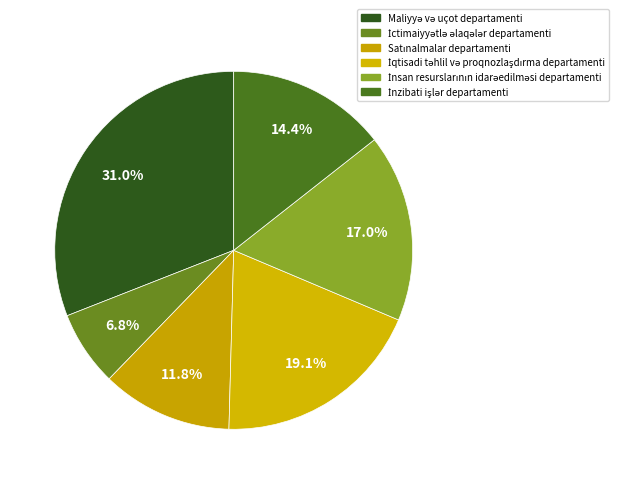

Rank the categories by value from lowest to highest.

İctimaiyyətlə əlaqələr departamenti, Satınalmalar departamenti, İnzibati işlər departamenti, İnsan resurslarının idarəedilməsi departamenti, İqtisadi təhlil və proqnozlaşdırma departamenti, Maliyyə və uçot departamenti